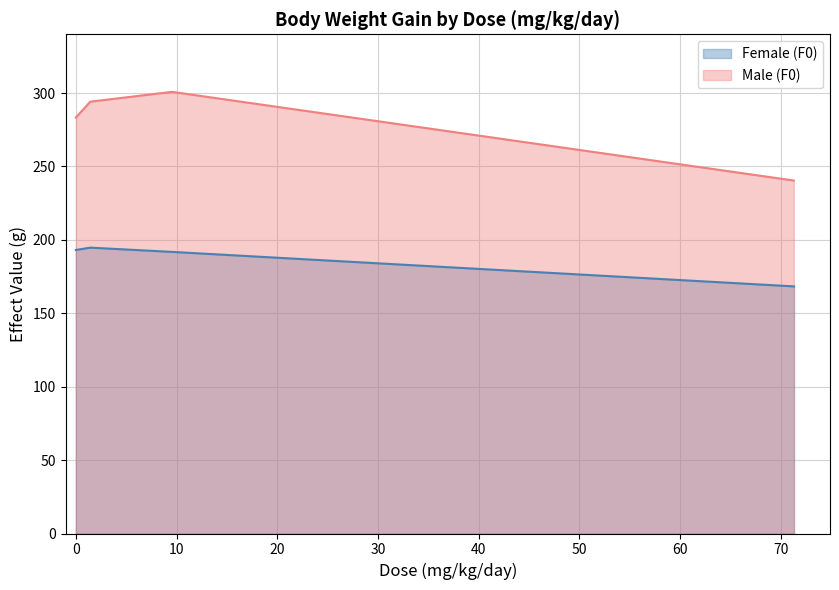

List the series in order of their overall mean, highest first.

Male (F0), Female (F0)